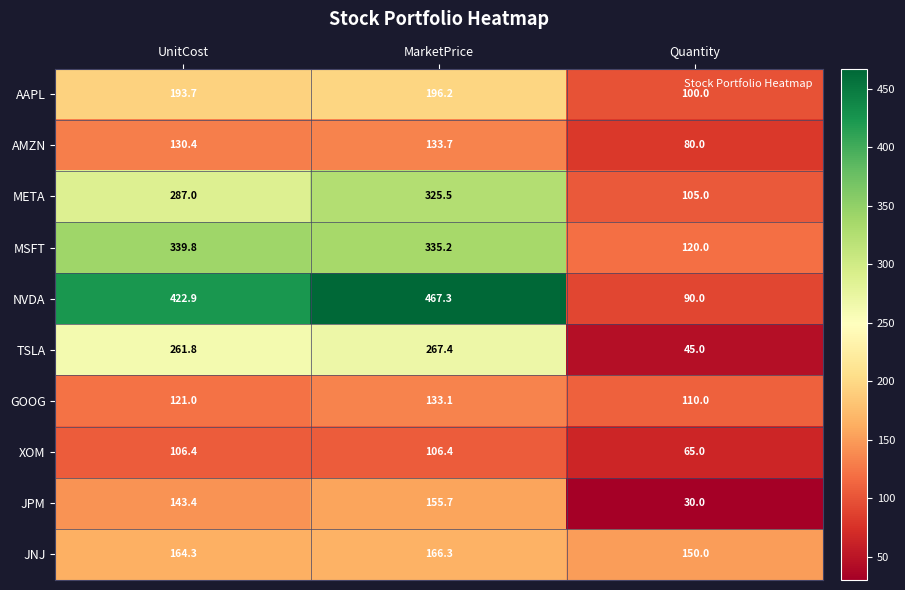

What is the approximate value of NVDA at Quantity?

90.0